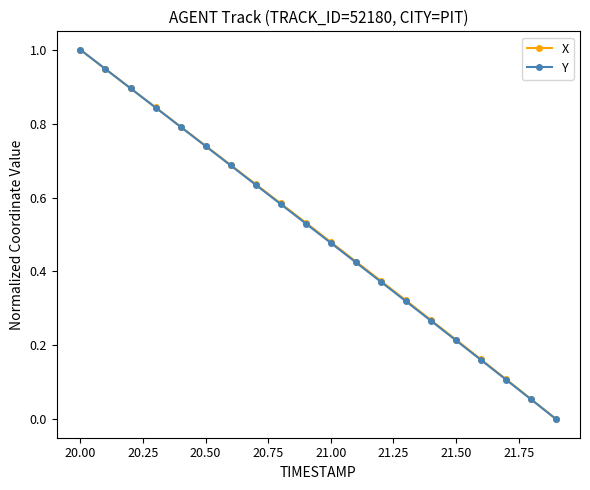

True or false: X has more than 1 points higher than both neighbors.

False